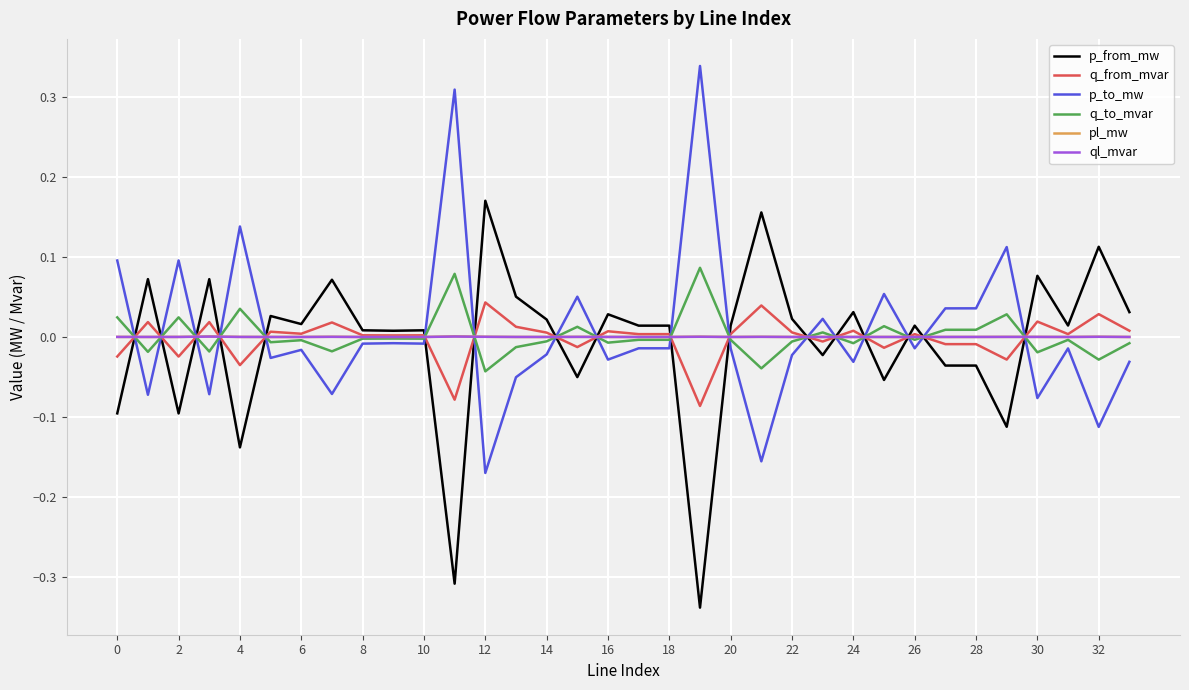

How many times do p_from_mw and q_to_mvar cross each other?

17